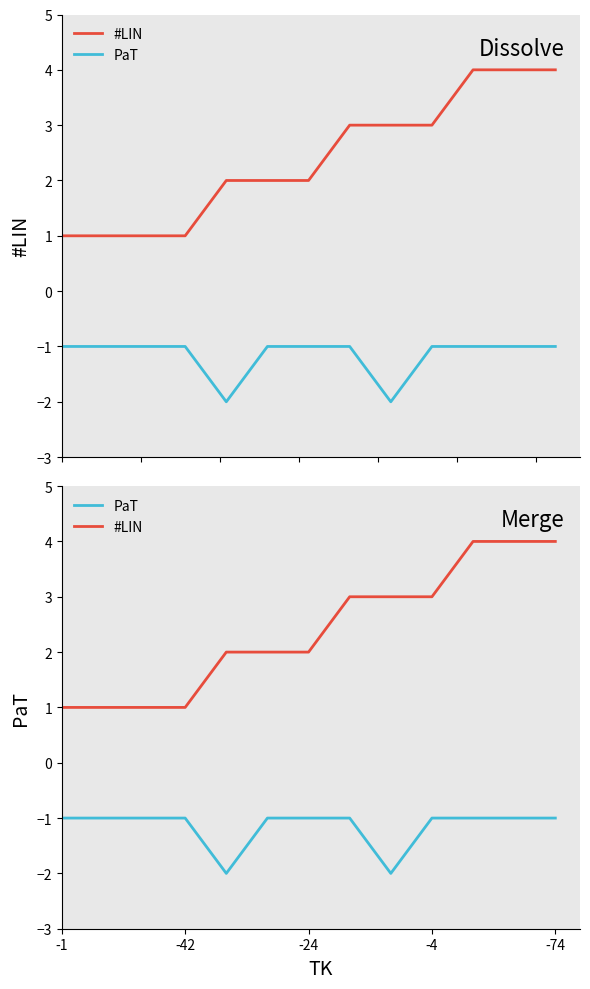

What is the value of the PaT point at the 1st from the left?

-1